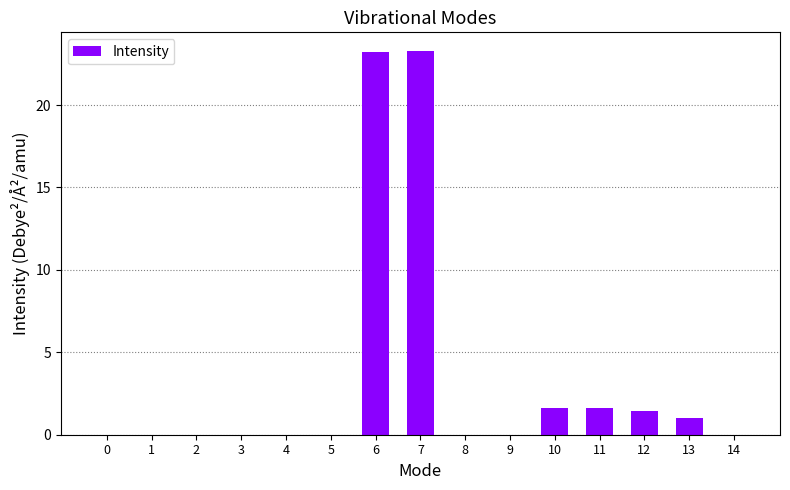

What is the maximum value shown in the chart?

23.2